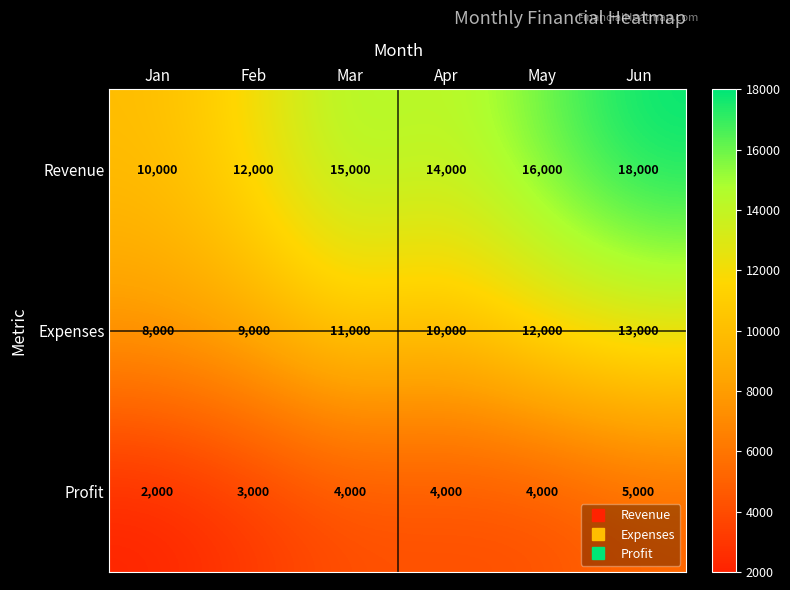

List the series in order of their peak value, highest first.

Revenue, Expenses, Profit